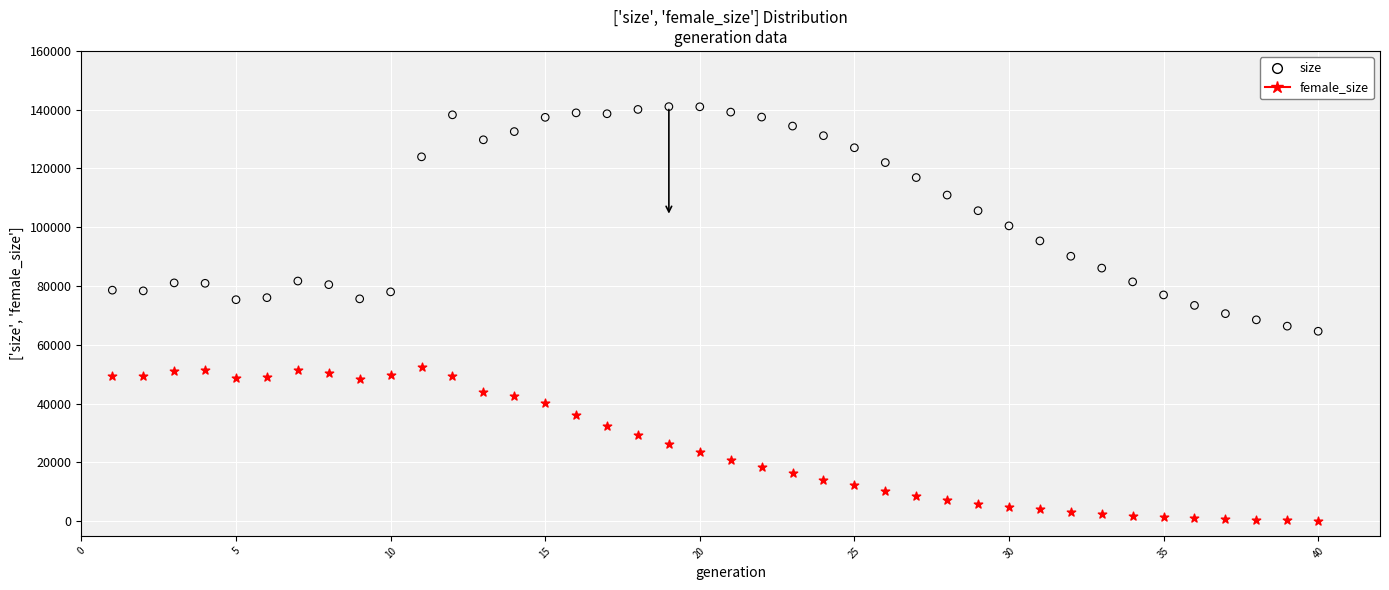

What are all the series names shown in the legend?

size, female_size